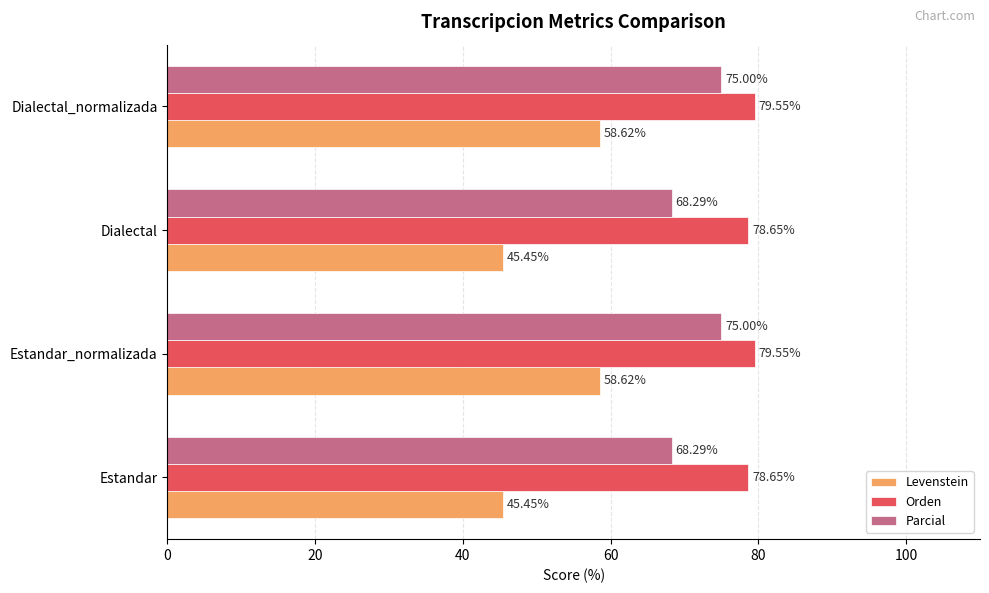

What is the sum of all Orden values?

316.4